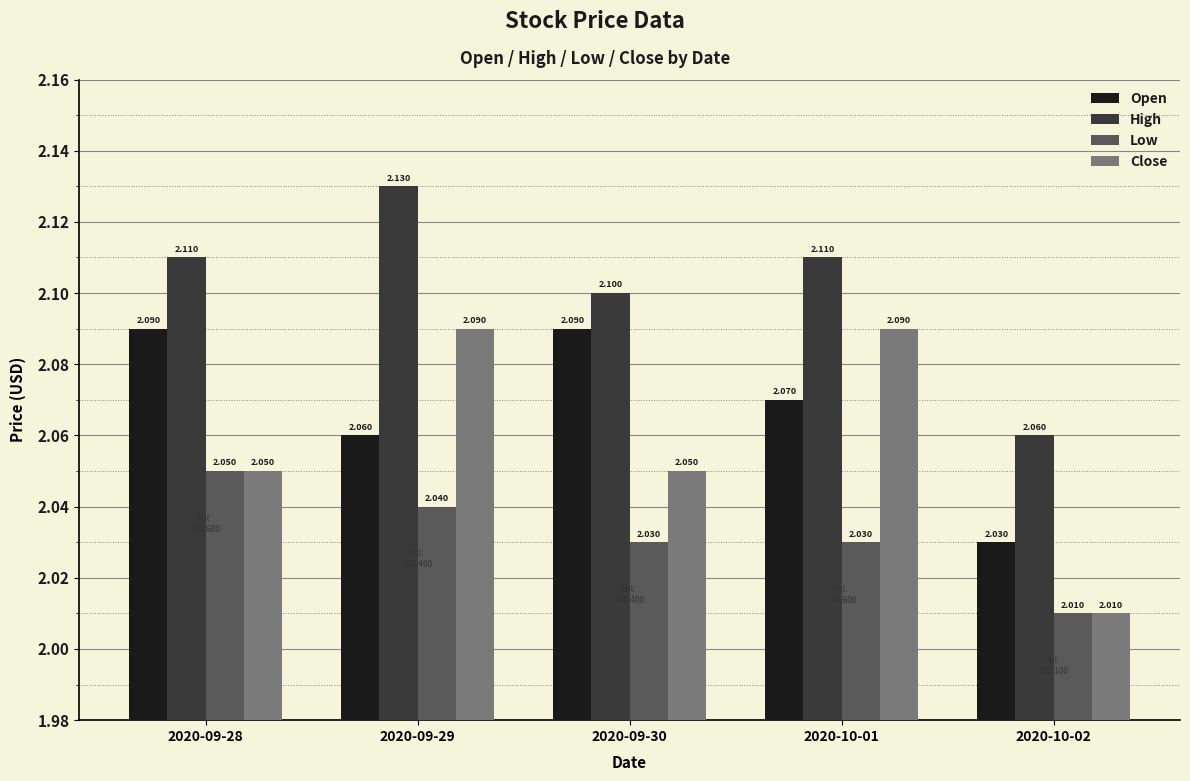

Is it true that High equals 1.2 at 2020-10-01?

False